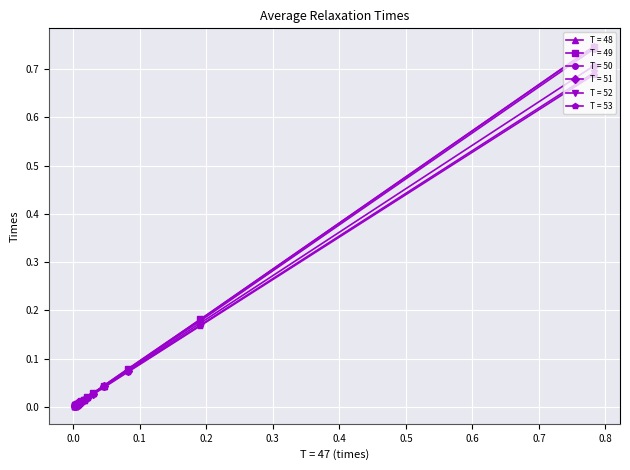

Is this an area chart (filled region under the line)?

No